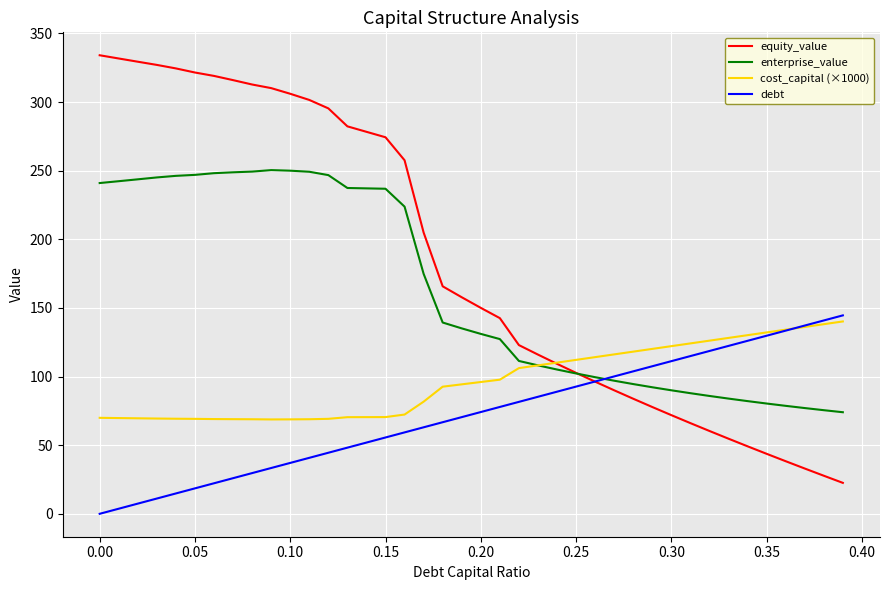

What is the highest value of the cost_capital (×1000) series?

140.1